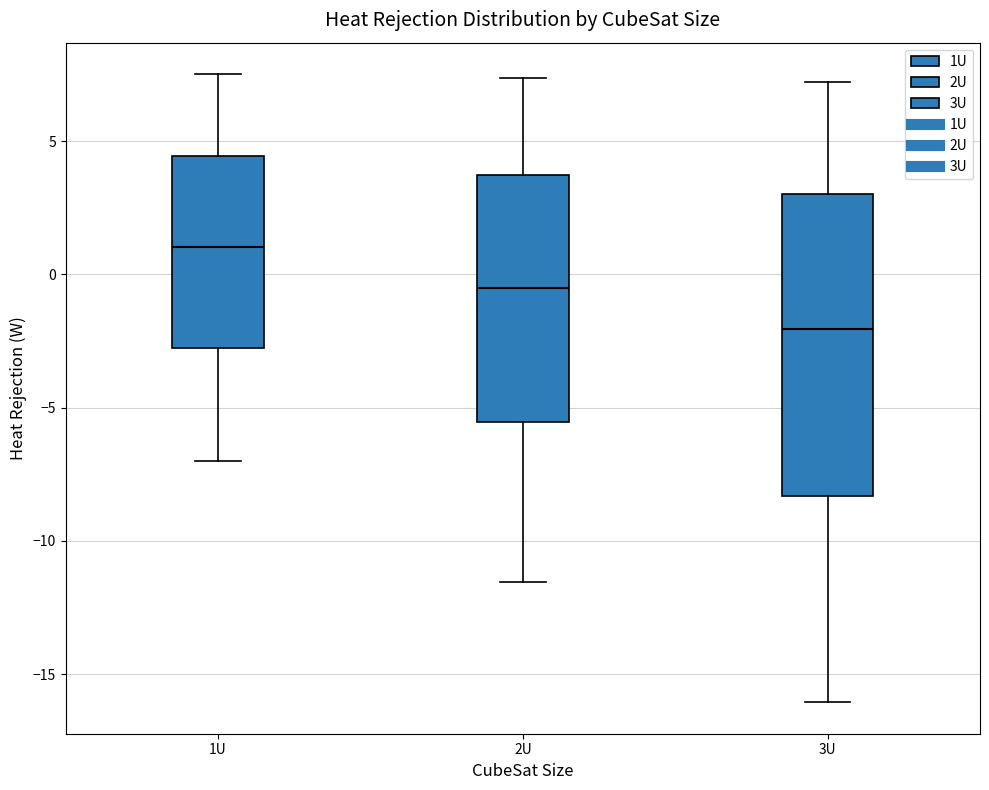

Reading left to right, transcribe this box plot: for each box, give where its median line is, the range the box spans, and where its two whiskers end, as read against the y-axis. The values are not printed on the chart, so give them approximately, as read against the axis.

1U: median 1.0, box -2.5 to 4.5, whiskers -7.0 to 7.5
2U: median -0.5, box -5.5 to 3.5, whiskers -11.5 to 7.5
3U: median -2.0, box -8.5 to 3.0, whiskers -16.0 to 7.0